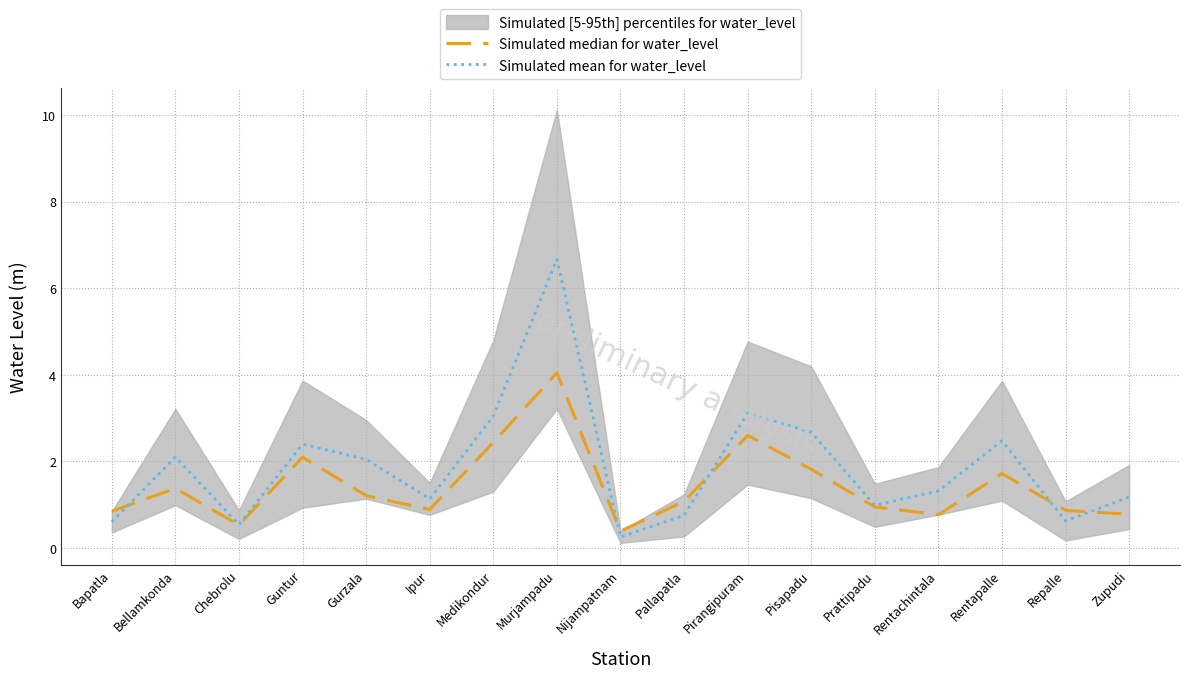

Reading left to right, what are all the values shown in this chart?

Simulated median for water_level: Bapatla=0.8	Bellamkonda=1.4	Chebrolu=0.5	Guntur=2.1	Gurzala=1.2	Ipur=0.9	Medikondur=2.4	Murjampadu=4.0	Nijampatnam=0.4	Pallapatla=1.1	Pirangipuram=2.6	Pisapadu=1.8	Prattipadu=0.9	Rentachintala=0.8	Rentapalle=1.7	Repalle=0.9	Zupudi=0.8
Simulated mean for water_level: Bapatla=0.6	Bellamkonda=2.1	Chebrolu=0.5	Guntur=2.4	Gurzala=2.0	Ipur=1.1	Medikondur=3.0	Murjampadu=6.7	Nijampatnam=0.3	Pallapatla=0.8	Pirangipuram=3.1	Pisapadu=2.7	Prattipadu=1.0	Rentachintala=1.3	Rentapalle=2.5	Repalle=0.6	Zupudi=1.2